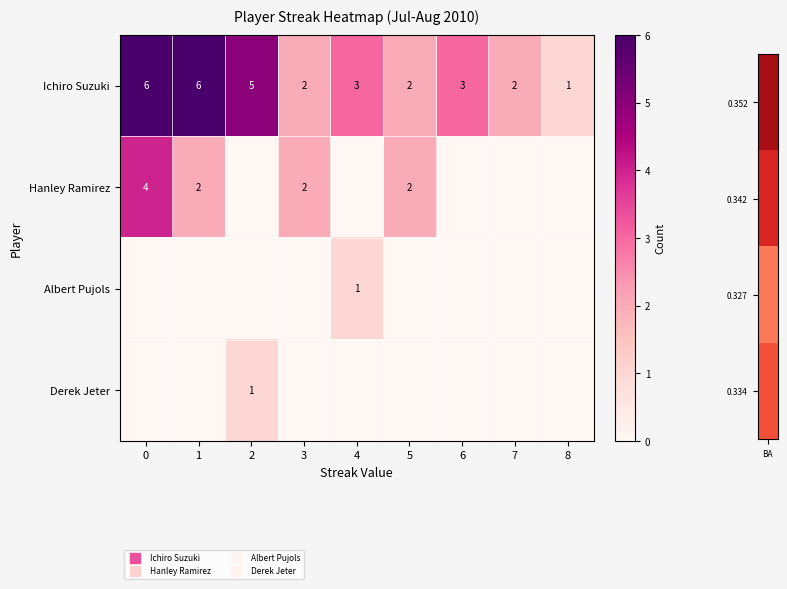

What is the spread (max minus min) of values at 7?

2